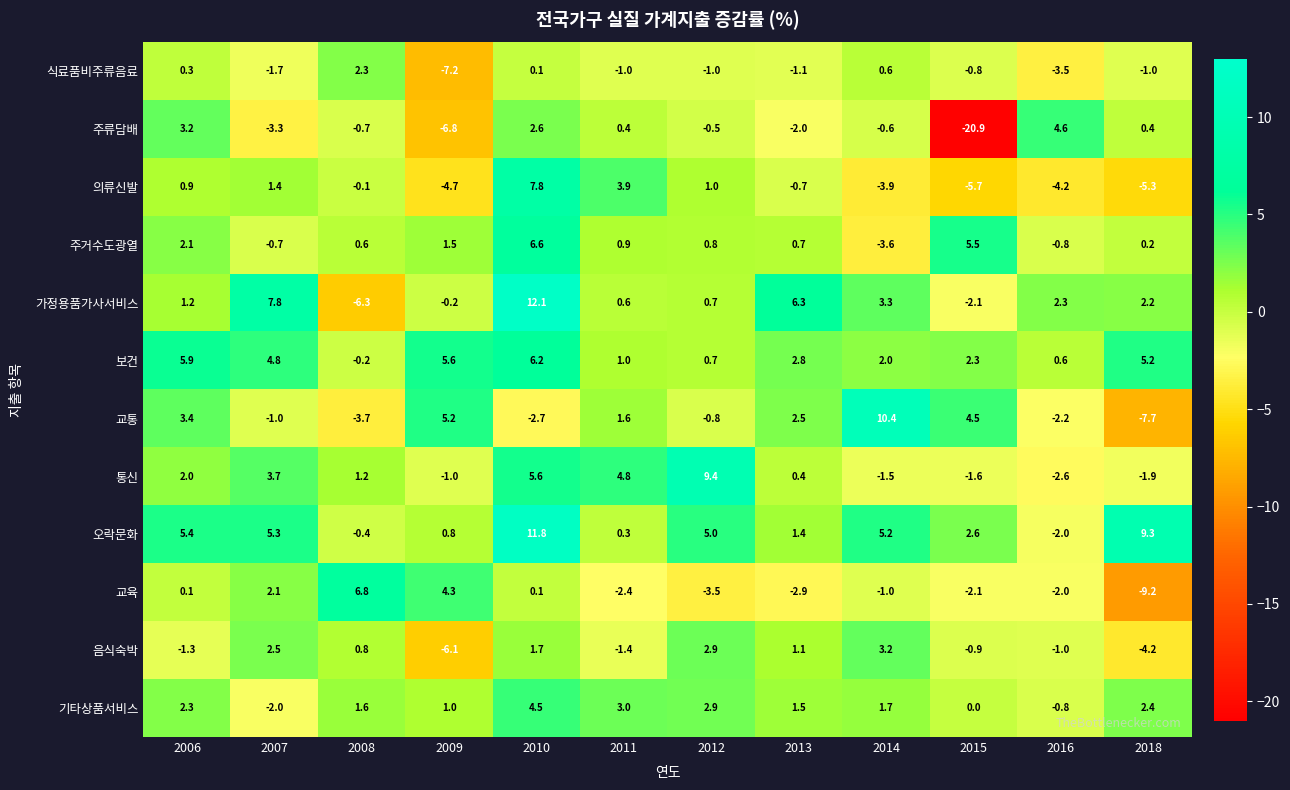

At how many categories does at least one series exceed 7?

5